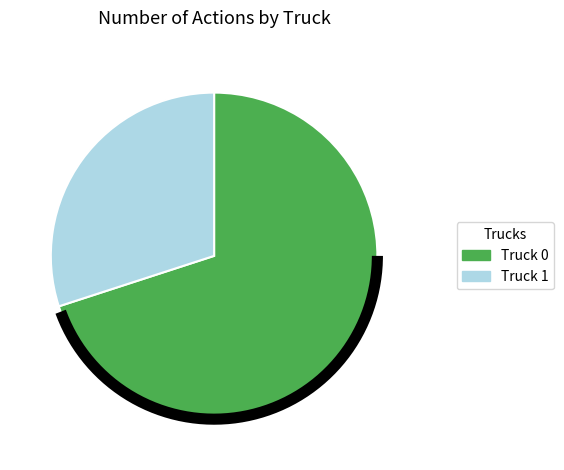

Does any single category account for the majority?

Yes